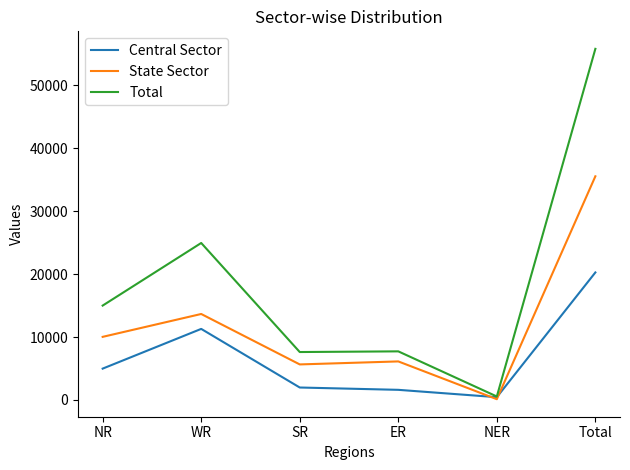

Read the State Sector value at WR.

13663